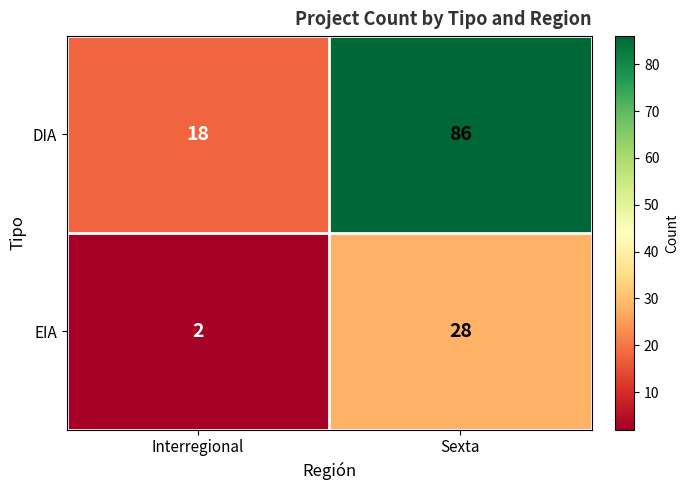

The EIA series shows 47 at Sexta. True or false?

False